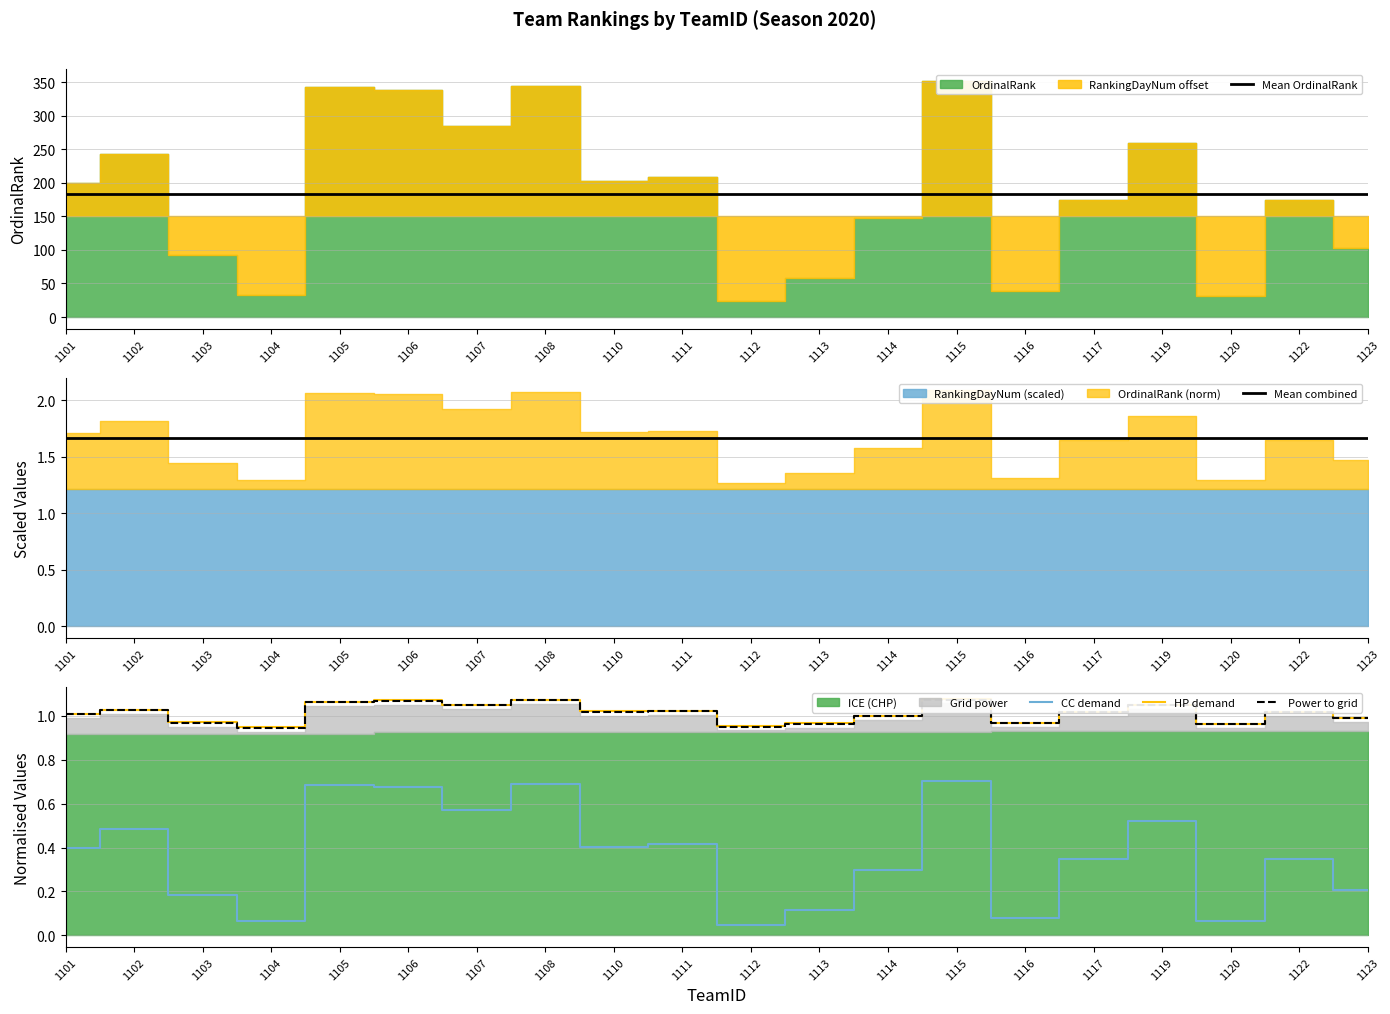

What is the difference between the maximum and minimum values in the CC demand series?

0.7